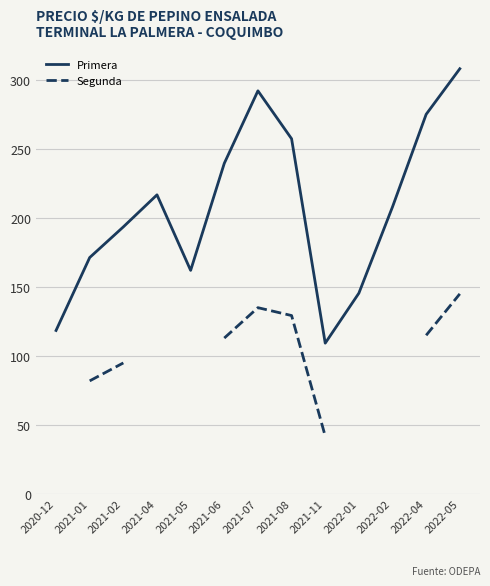

At which category does the chart reach its minimum across all series?

2021-11